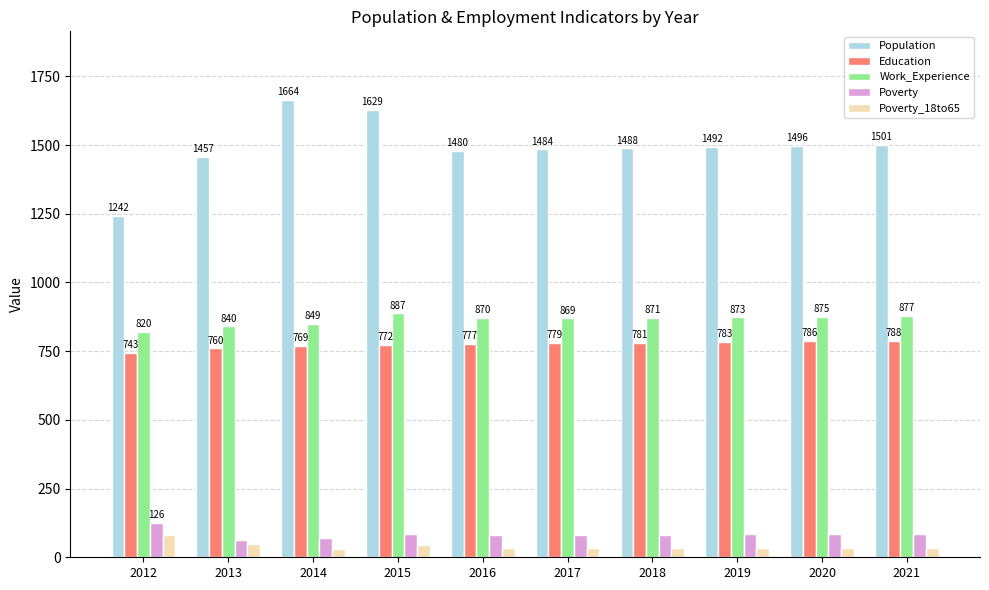

What is the difference between the highest and lowest values at 2020?

1462